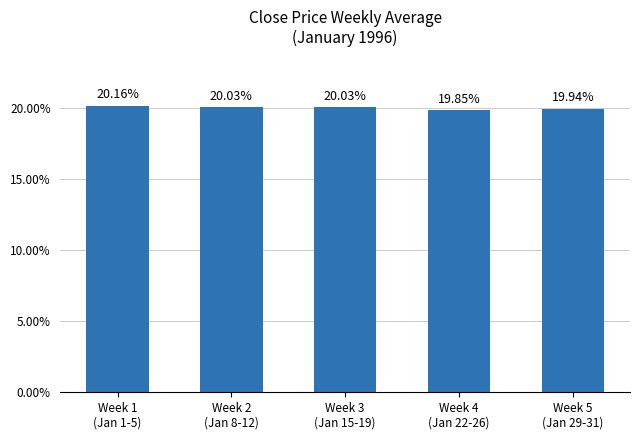

What is the change in value from Week 2
(Jan 8-12) to Week 5
(Jan 29-31)?

-0.1